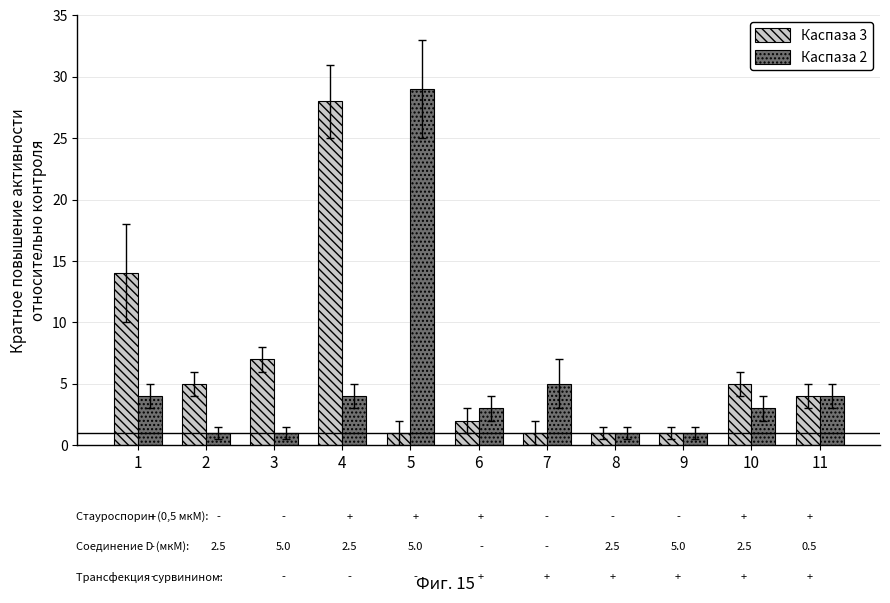

How many bars are there in each group?

2